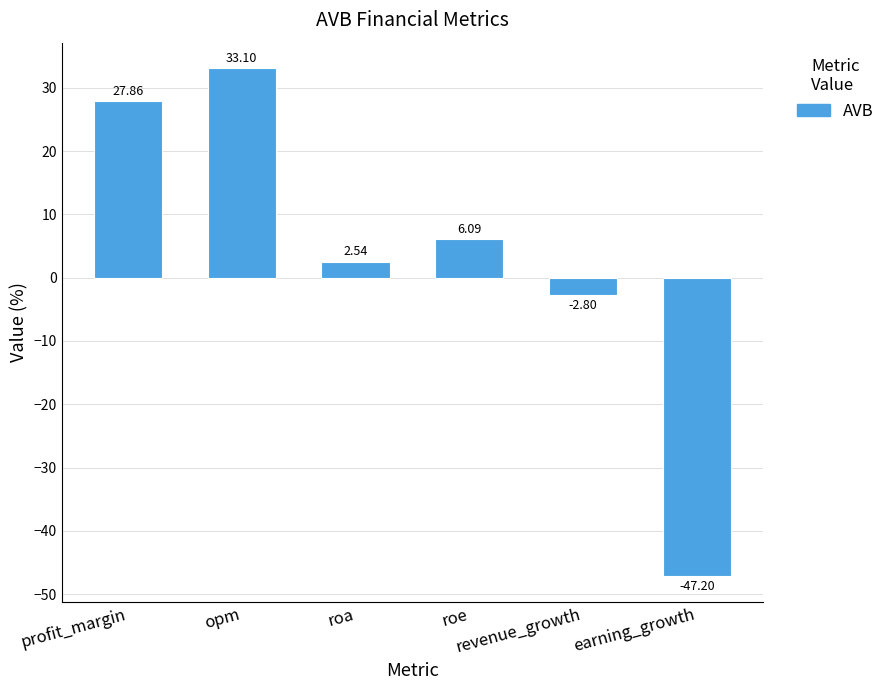

What is the difference between the maximum and second lowest values?

35.9